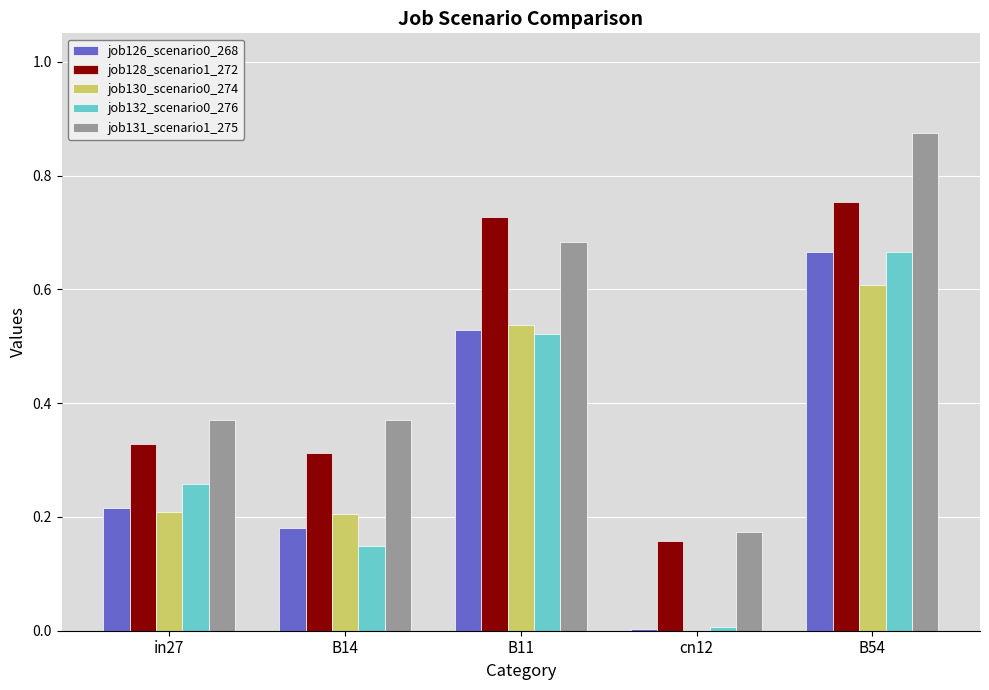

Is it true that job126_scenario0_268 equals 0.1 at in27?

False